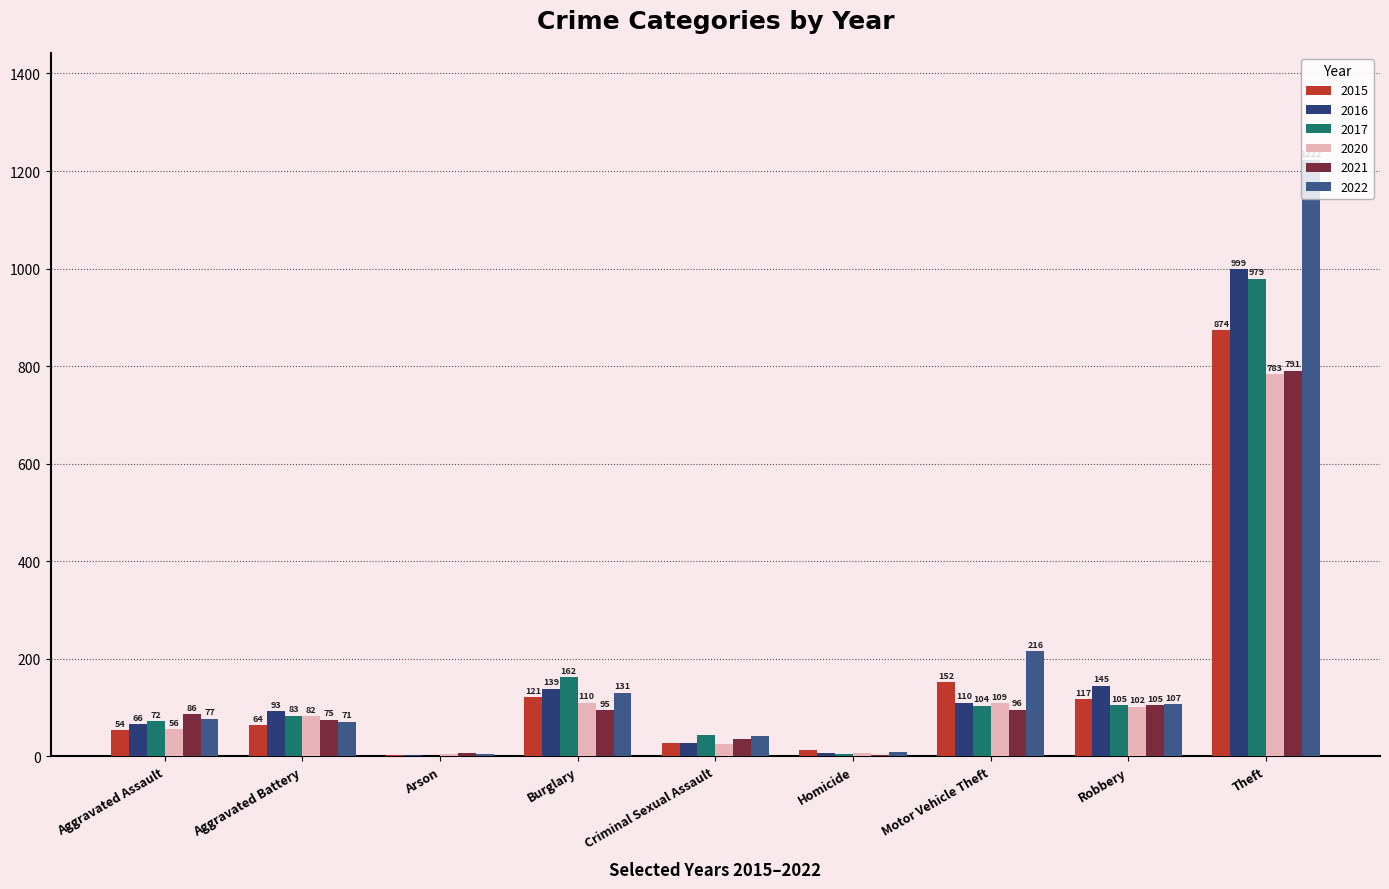

Does the chart contain stacked bars?

No